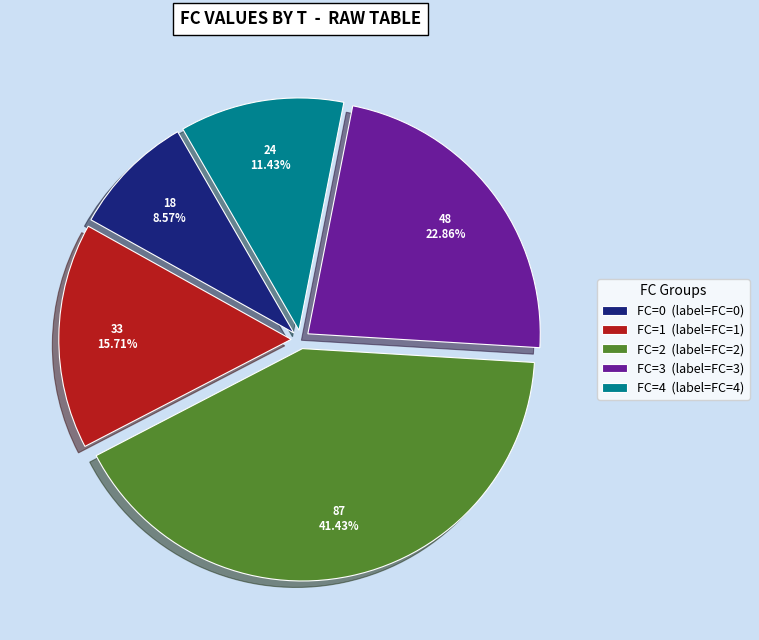

Does any single category account for the majority?

No